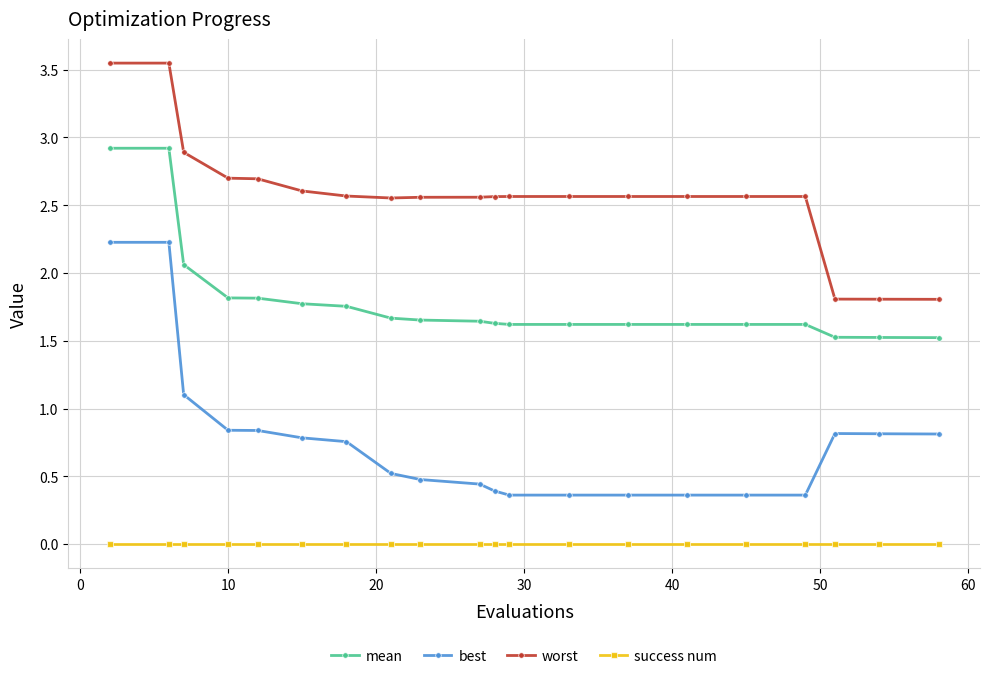

True or false: best and worst intersect in this chart.

False